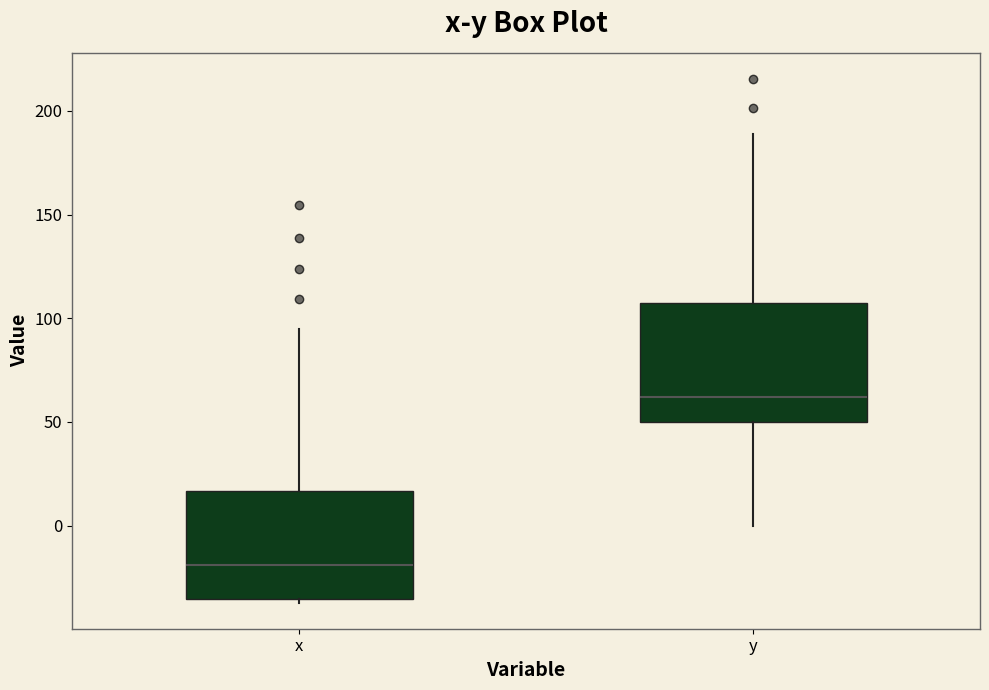

Where does the upper whisker of the box for y end on the y-axis? The values are not printed on the chart, so give them approximately, as read against the axis.

190